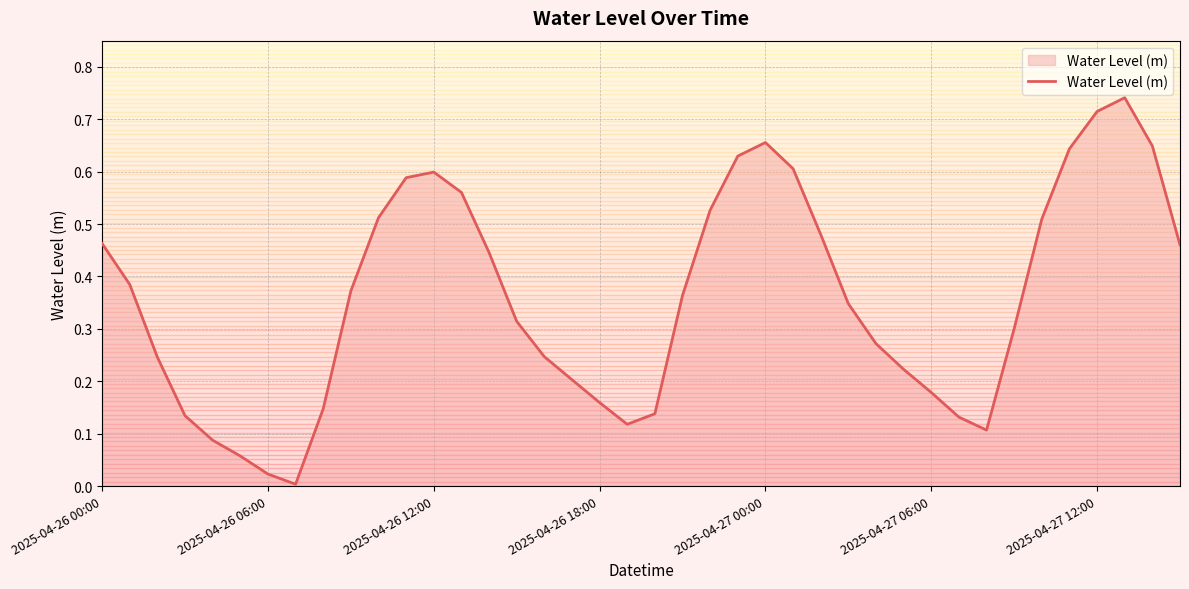

What is the average value?

0.4